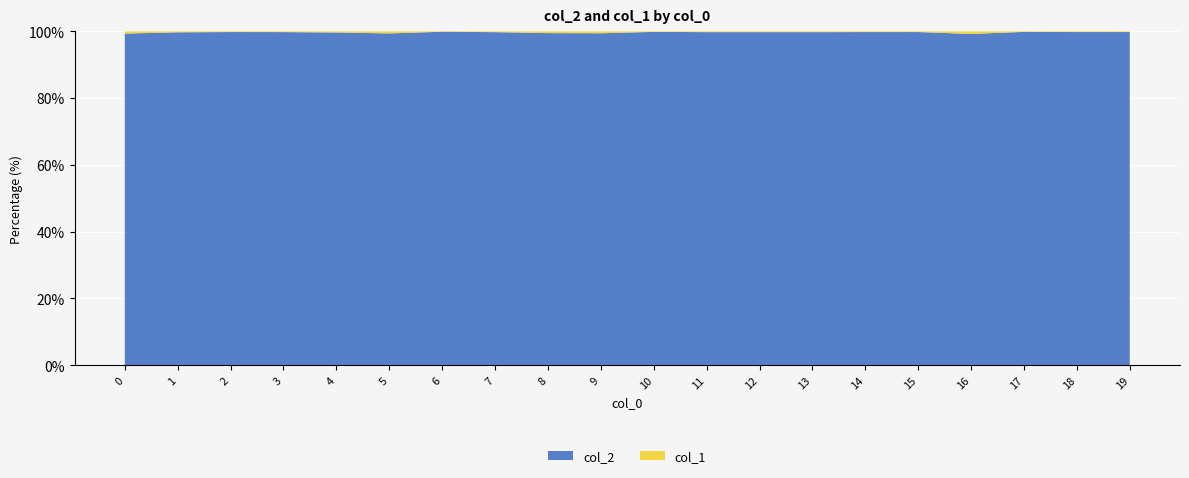

Reading right to left, transcribe all the data shown in this chart.

col_2: 19=146753	18=97475	17=157659	16=115294	15=116663	14=111477	13=95799	12=130019	11=131452	10=148352	9=78896	8=53343	7=124458	6=232403	5=52012	4=63873	3=108957	2=108475	1=91118	0=30907
col_1: 19=311	18=207	17=256	16=905	15=247	14=242	13=230	12=312	11=307	10=240	9=458	8=287	7=303	6=271	5=325	4=226	3=244	2=226	1=267	0=208